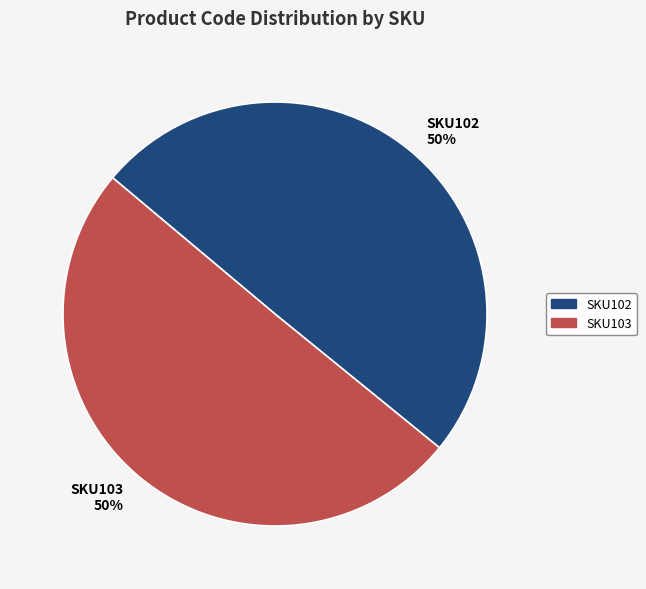

Do SKU103 and SKU102 together represent more than half of the pie?

Yes